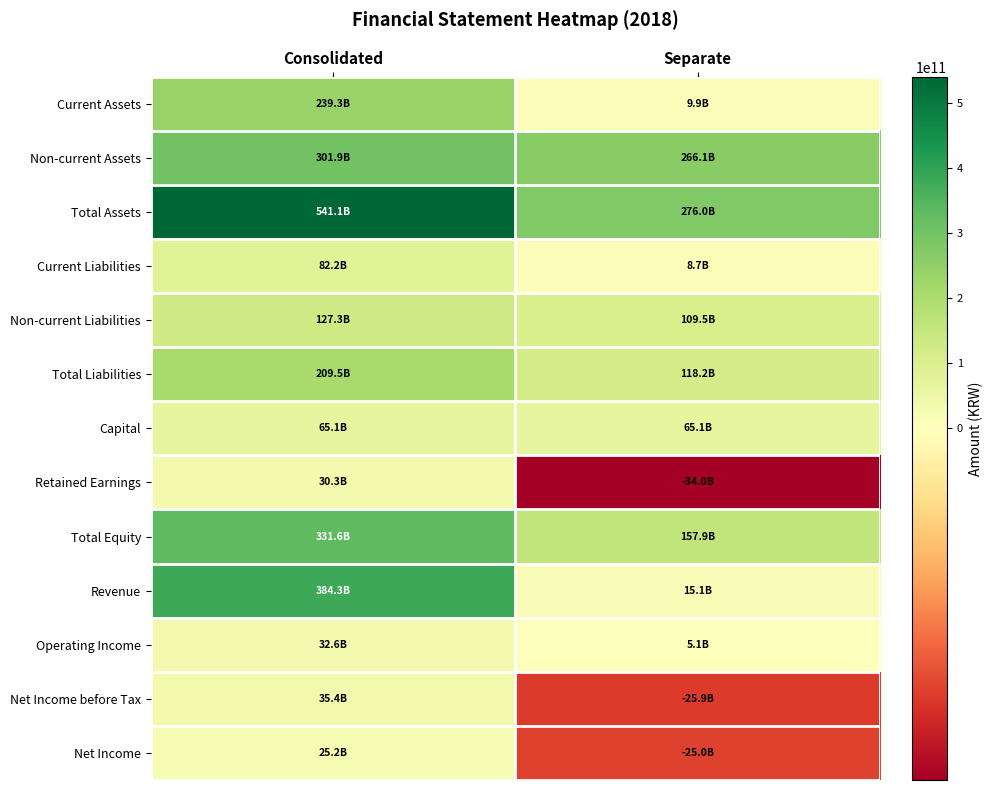

At Consolidated, list the series in order from smallest to largest.

Net Income, Retained Earnings, Operating Income, Net Income before Tax, Capital, Current Liabilities, Non-current Liabilities, Total Liabilities, Current Assets, Non-current Assets, Total Equity, Revenue, Total Assets